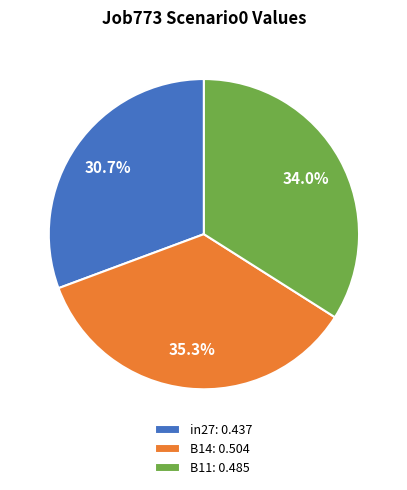

To the nearest percent, what is the difference between the B11 and B14 slice percentages?

1%